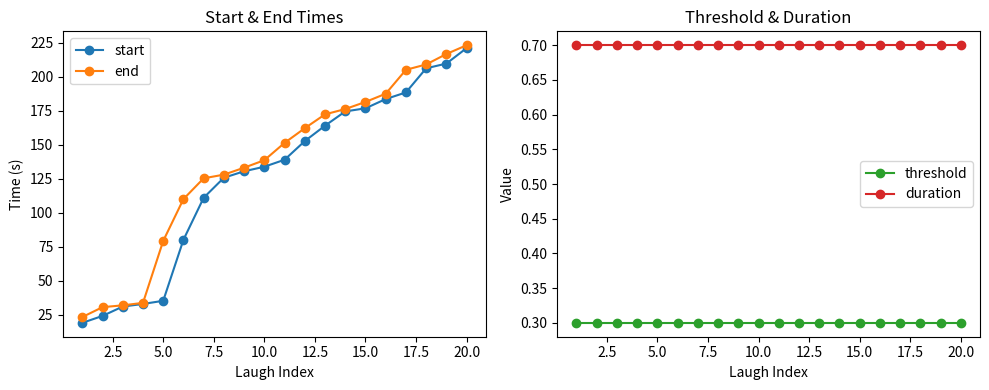

What is the minimum value for duration?

0.7